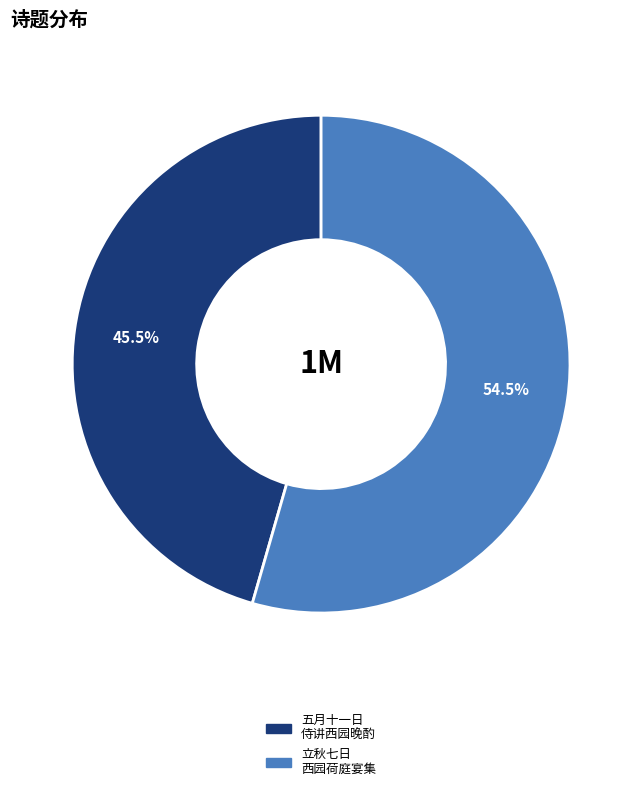

Is there any slice that represents more than half of the pie?

Yes